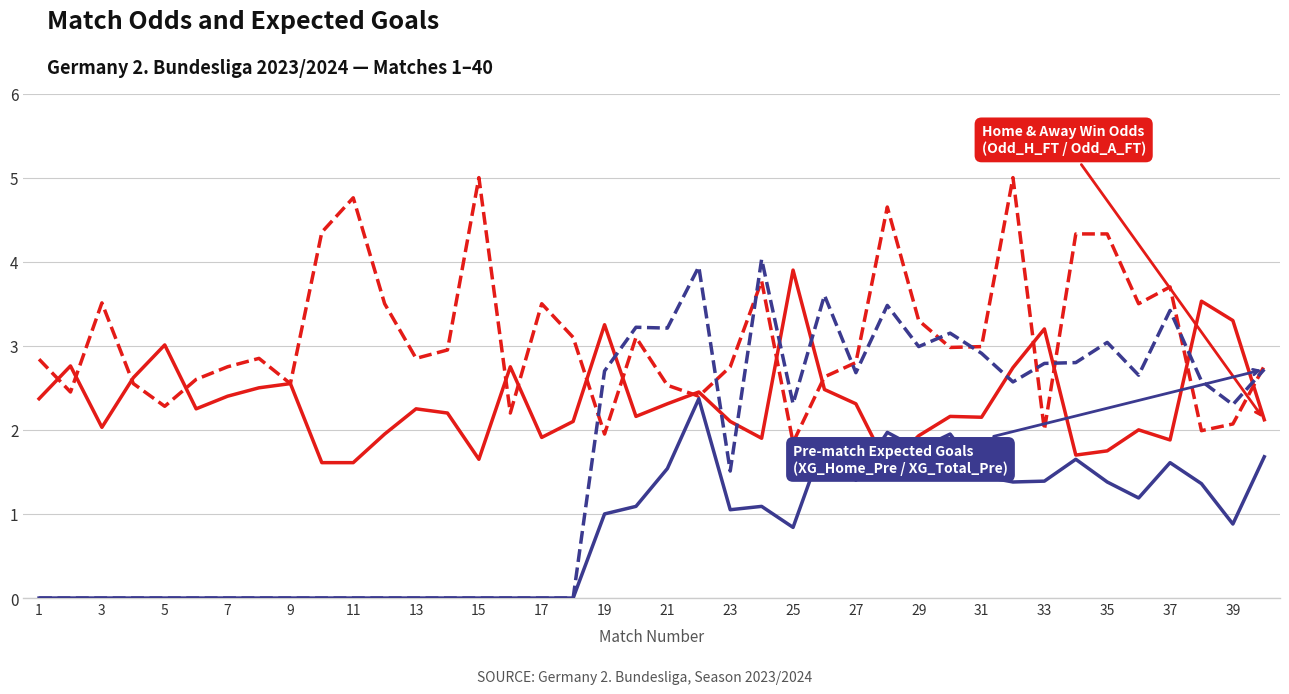

What is the maximum value shown in the chart?

5.0